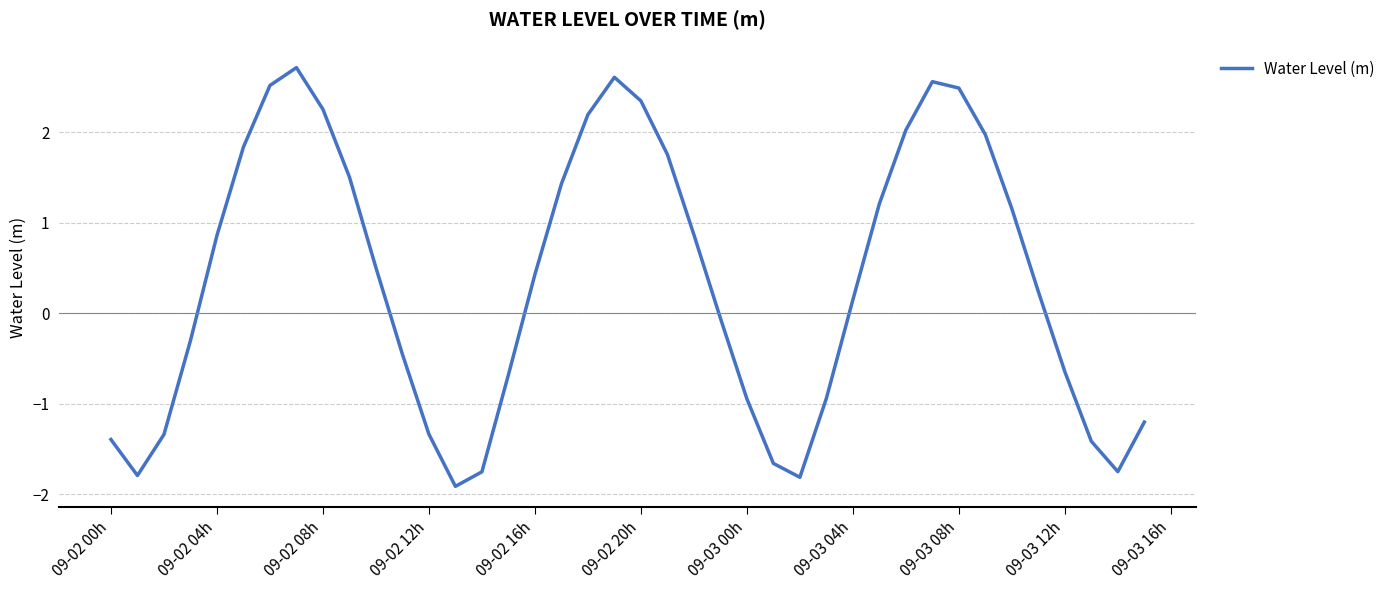

What is the greatest value displayed?

2.7